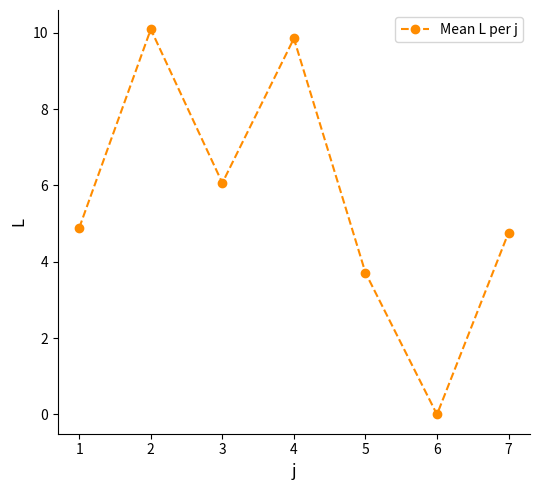

What is the maximum value shown in the chart?

10.1